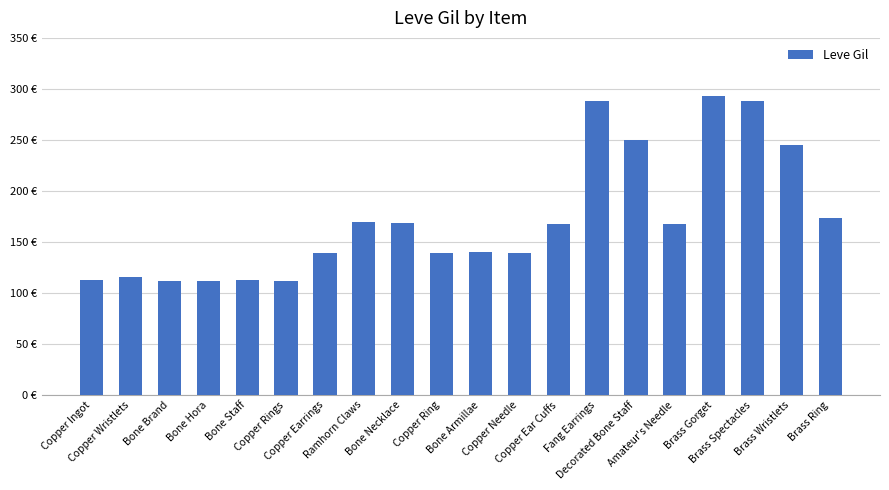

List the labels in order of value, smallest first.

Bone Brand, Bone Hora, Copper Rings, Copper Ingot, Bone Staff, Copper Wristlets, Copper Earrings, Copper Ring, Copper Needle, Bone Armillae, Copper Ear Cuffs, Amateur's Needle, Bone Necklace, Ramhorn Claws, Brass Ring, Brass Wristlets, Decorated Bone Staff, Fang Earrings, Brass Spectacles, Brass Gorget